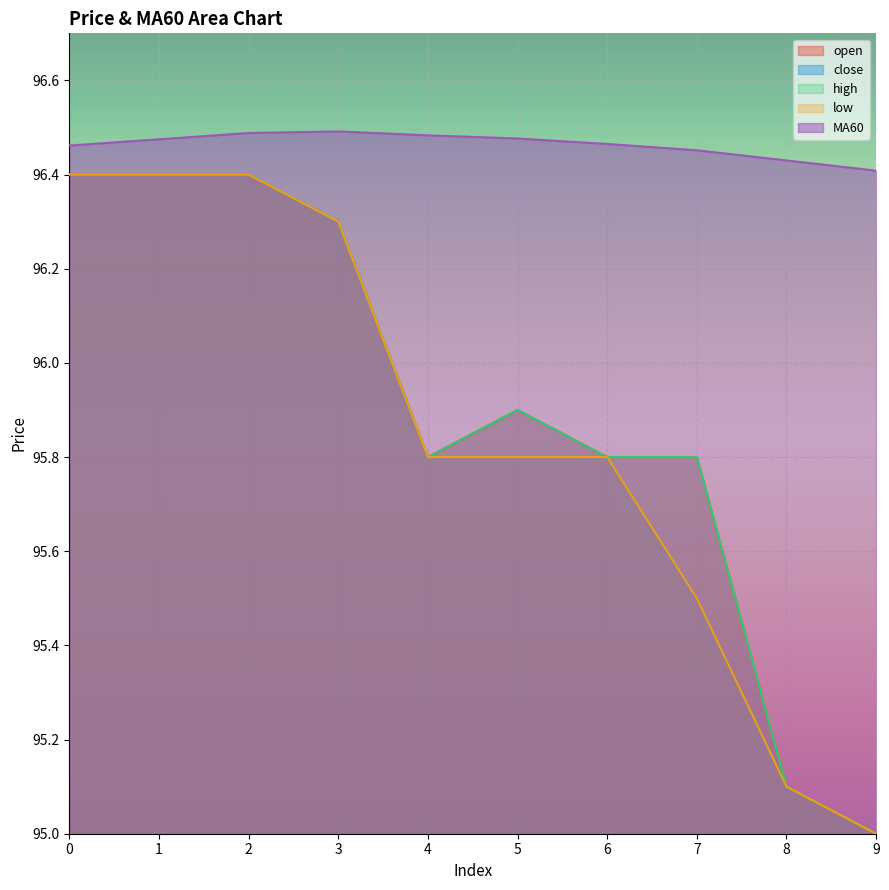

How many interior local peaks does the high series have?

1